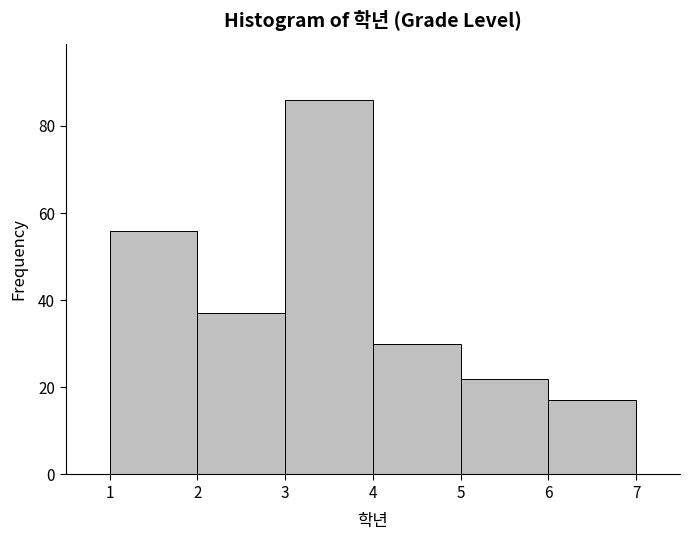

How tall is the bar that spans 3 to 4 on the x-axis? The values are not printed on the chart, so give them approximately, as read against the axis.

86